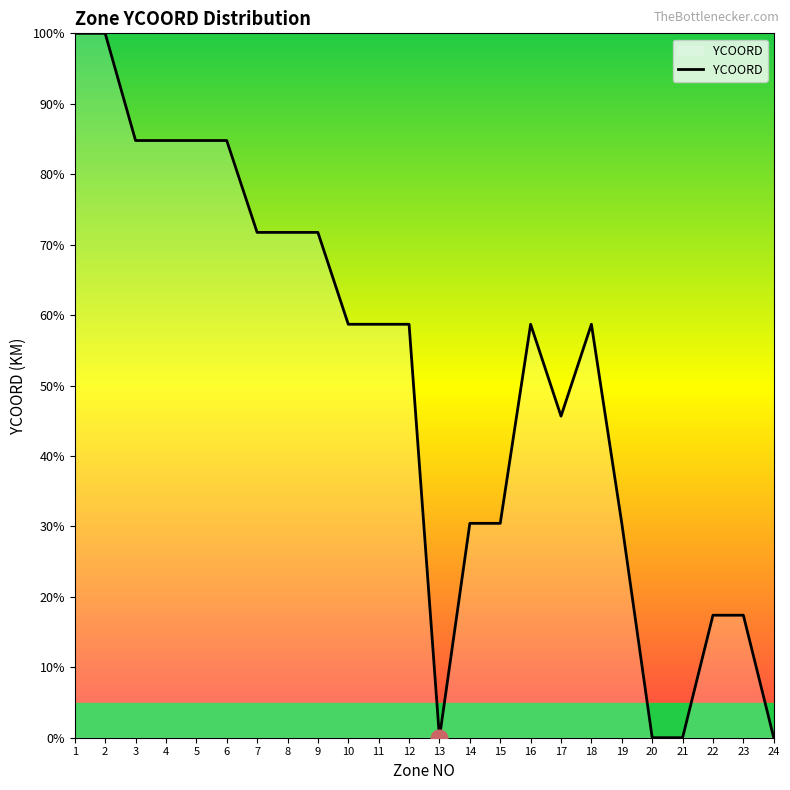

Is it true that the value at 9 is 34.8?

False